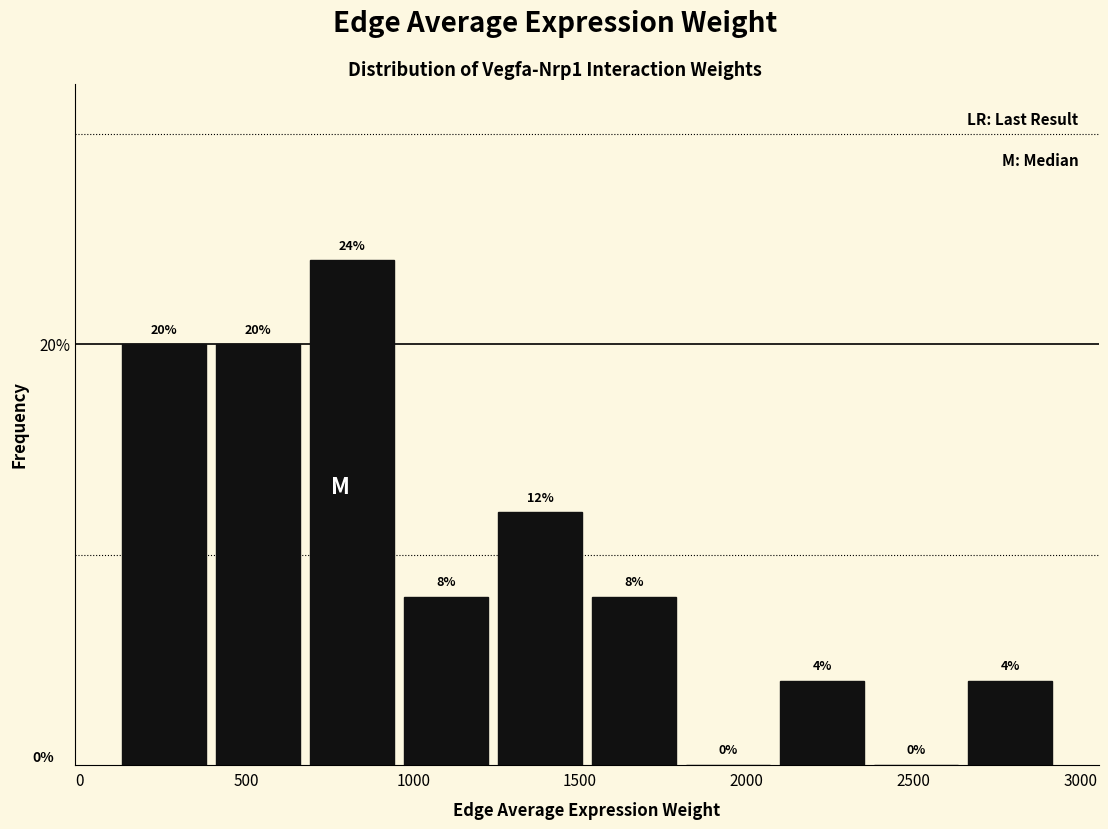

Reading left to right, transcribe this chart: for each bar, give the range it covers on the x-axis and its height. The bar edges are not printed on the chart, so give them approximately, as read against the axis.

100 to 400: 20
400 to 650: 20
650 to 950: 24
950 to 1250: 8
1250 to 1500: 12
1500 to 1800: 8
1800 to 2100: 0
2100 to 2350: 4
2350 to 2650: 0
2650 to 2950: 4